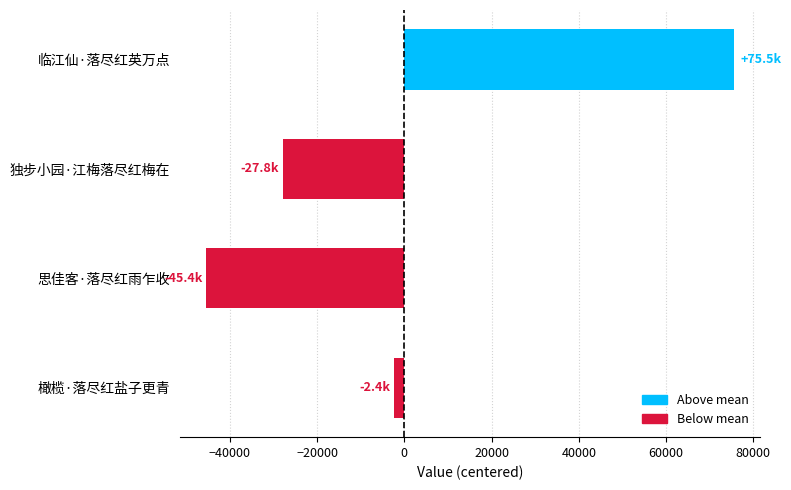

At which category does the chart reach its peak across all series?

临江仙·落尽红英万点